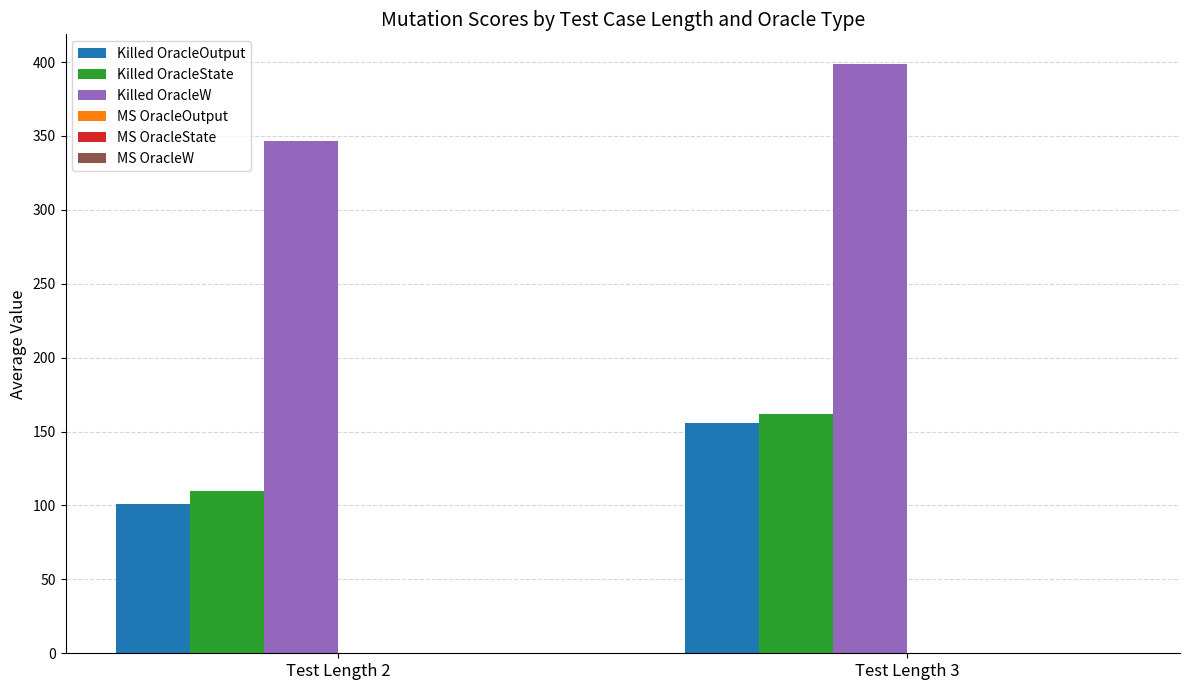

The value of Killed OracleState at Test Length 3 is 42.0. True or false?

False